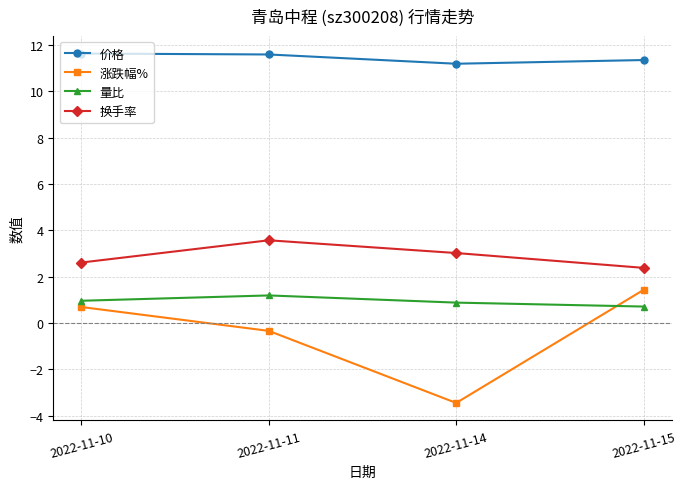

Which category has the highest value in the 换手率 series?

2022-11-11